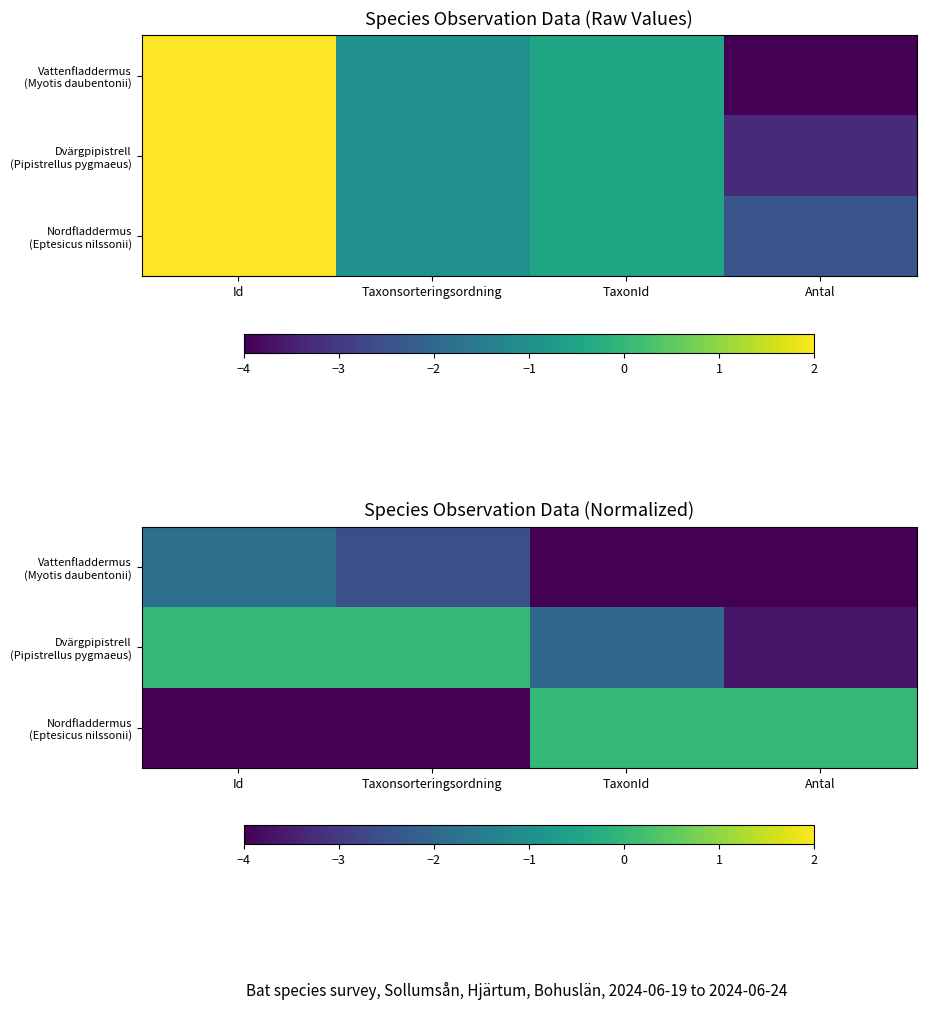

Rank the series by their maximum value, from lowest to highest.

Vattenfladdermus (Myotis daubentonii), Dvärgpipistrell (Pipistrellus pygmaeus), Nordfladdermus (Eptesicus nilssonii)